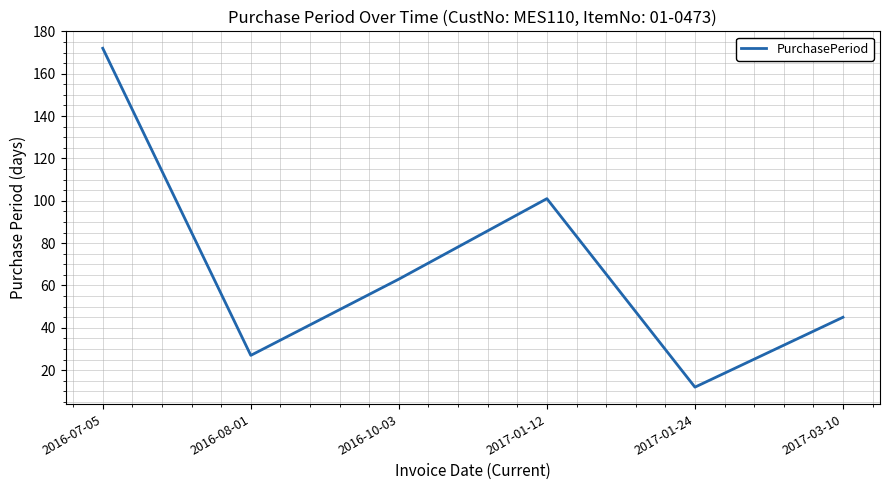

Which label corresponds to the smallest value in the chart?

2017-01-24